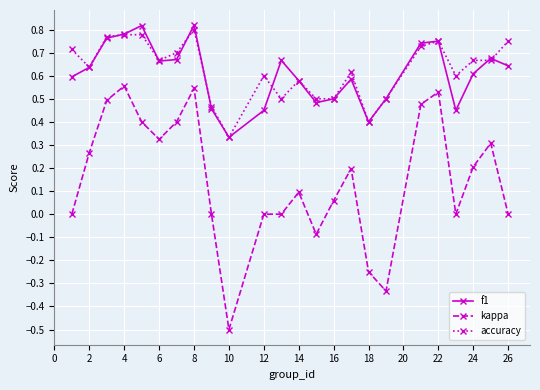

What is the minimum value shown in the chart?

-0.5